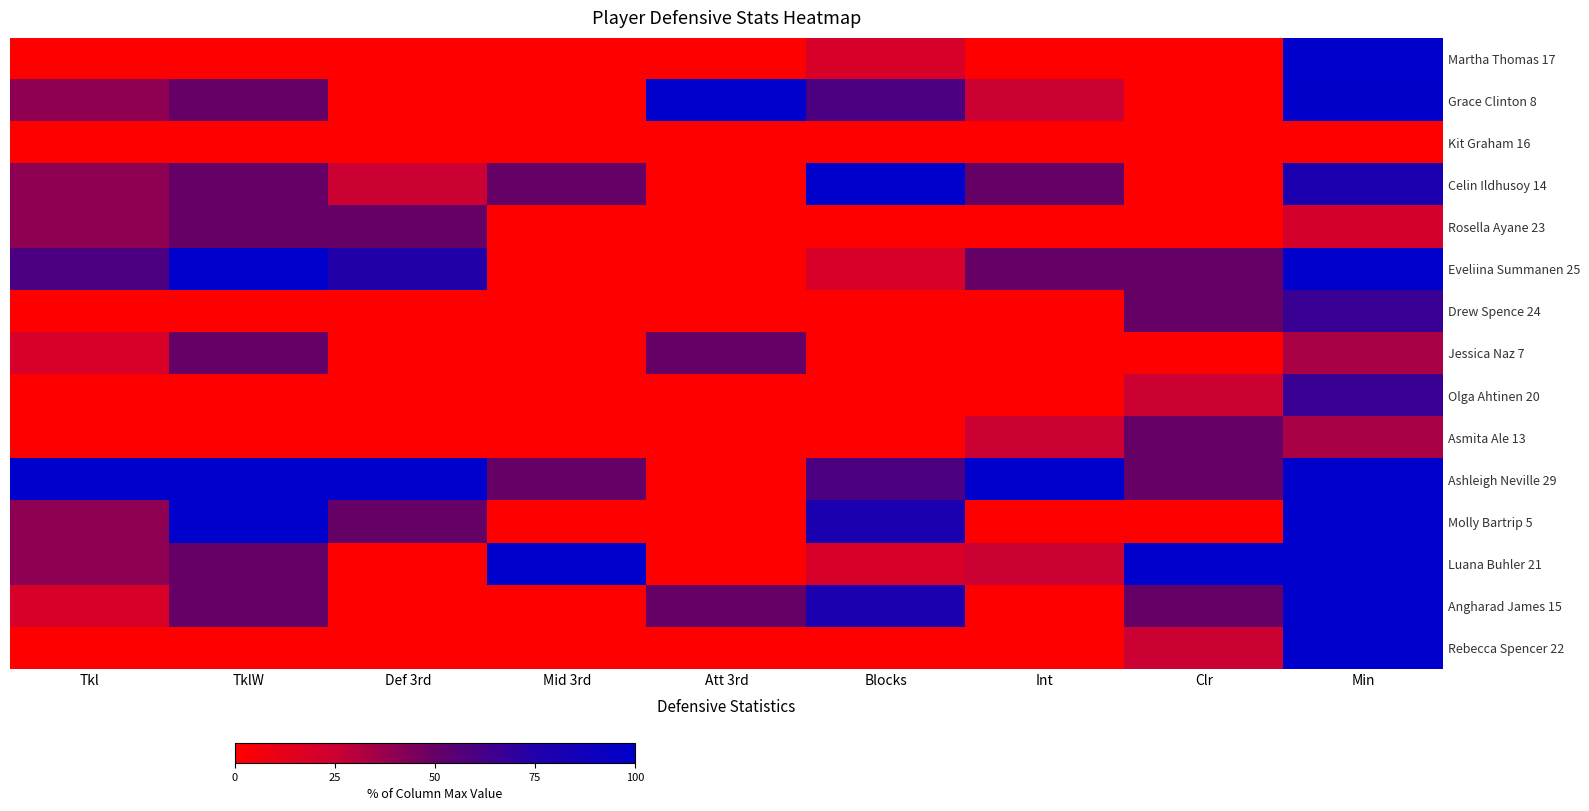

Reading right to left, extract all data points from this chart.

Martha Thomas 17: Min=100.0	Clr=0.0	Int=0.0	Blocks=20.0	Att 3rd=0.0	Mid 3rd=0.0	Def 3rd=0.0	TklW=0.0	Tkl=0.0
Grace Clinton 8: Min=98.9	Clr=0.0	Int=25.0	Blocks=60.0	Att 3rd=100.0	Mid 3rd=0.0	Def 3rd=0.0	TklW=50.0	Tkl=40.0
Kit Graham 16: Min=1.1	Clr=0.0	Int=0.0	Blocks=0.0	Att 3rd=0.0	Mid 3rd=0.0	Def 3rd=0.0	TklW=0.0	Tkl=0.0
Celin Ildhusoy 14: Min=78.9	Clr=0.0	Int=50.0	Blocks=100.0	Att 3rd=0.0	Mid 3rd=50.0	Def 3rd=25.0	TklW=50.0	Tkl=40.0
Rosella Ayane 23: Min=21.1	Clr=0.0	Int=0.0	Blocks=0.0	Att 3rd=0.0	Mid 3rd=0.0	Def 3rd=50.0	TklW=50.0	Tkl=40.0
Eveliina Summanen 25: Min=100.0	Clr=50.0	Int=50.0	Blocks=20.0	Att 3rd=0.0	Mid 3rd=0.0	Def 3rd=75.0	TklW=100.0	Tkl=60.0
Drew Spence 24: Min=66.7	Clr=50.0	Int=0.0	Blocks=0.0	Att 3rd=0.0	Mid 3rd=0.0	Def 3rd=0.0	TklW=0.0	Tkl=0.0
Jessica Naz 7: Min=33.3	Clr=0.0	Int=0.0	Blocks=0.0	Att 3rd=50.0	Mid 3rd=0.0	Def 3rd=0.0	TklW=50.0	Tkl=20.0
Olga Ahtinen 20: Min=66.7	Clr=25.0	Int=0.0	Blocks=0.0	Att 3rd=0.0	Mid 3rd=0.0	Def 3rd=0.0	TklW=0.0	Tkl=0.0
Asmita Ale 13: Min=33.3	Clr=50.0	Int=25.0	Blocks=0.0	Att 3rd=0.0	Mid 3rd=0.0	Def 3rd=0.0	TklW=0.0	Tkl=0.0
Ashleigh Neville 29: Min=100.0	Clr=50.0	Int=100.0	Blocks=60.0	Att 3rd=0.0	Mid 3rd=50.0	Def 3rd=100.0	TklW=100.0	Tkl=100.0
Molly Bartrip 5: Min=100.0	Clr=0.0	Int=0.0	Blocks=80.0	Att 3rd=0.0	Mid 3rd=0.0	Def 3rd=50.0	TklW=100.0	Tkl=40.0
Luana Buhler 21: Min=100.0	Clr=100.0	Int=25.0	Blocks=20.0	Att 3rd=0.0	Mid 3rd=100.0	Def 3rd=0.0	TklW=50.0	Tkl=40.0
Angharad James 15: Min=100.0	Clr=50.0	Int=0.0	Blocks=80.0	Att 3rd=50.0	Mid 3rd=0.0	Def 3rd=0.0	TklW=50.0	Tkl=20.0
Rebecca Spencer 22: Min=100.0	Clr=25.0	Int=0.0	Blocks=0.0	Att 3rd=0.0	Mid 3rd=0.0	Def 3rd=0.0	TklW=0.0	Tkl=0.0